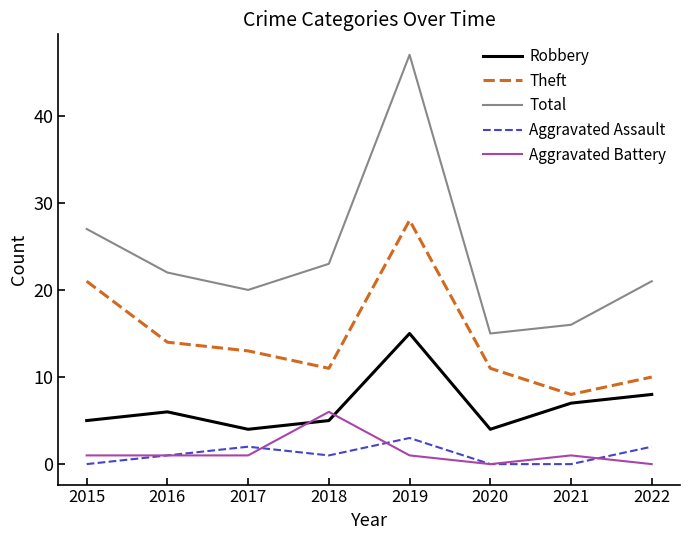

Reading left to right, what are all the values shown in this chart?

Robbery: 2015=5	2016=6	2017=4	2018=5	2019=15	2020=4	2021=7	2022=8
Theft: 2015=21	2016=14	2017=13	2018=11	2019=28	2020=11	2021=8	2022=10
Total: 2015=27	2016=22	2017=20	2018=23	2019=47	2020=15	2021=16	2022=21
Aggravated Assault: 2015=0	2016=1	2017=2	2018=1	2019=3	2020=0	2021=0	2022=2
Aggravated Battery: 2015=1	2016=1	2017=1	2018=6	2019=1	2020=0	2021=1	2022=0